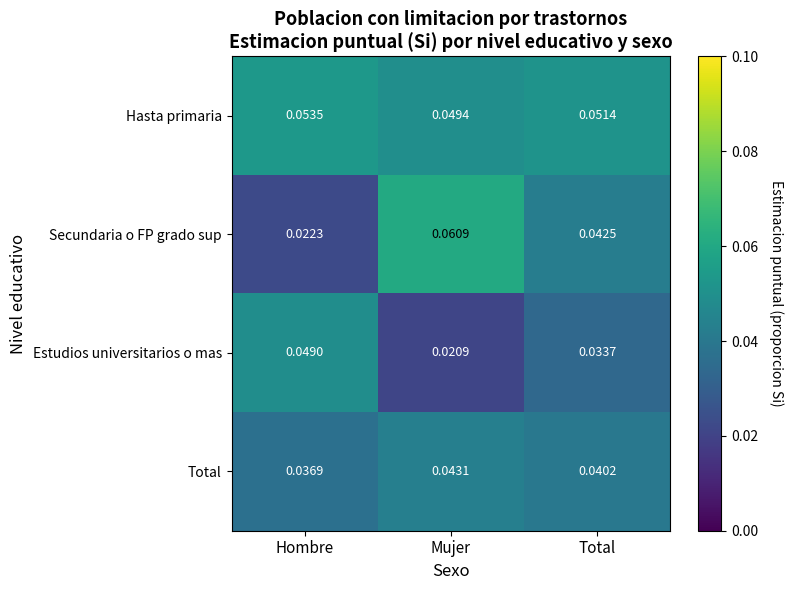

Which series changed the most between Mujer and Total?

Secundaria o FP grado sup